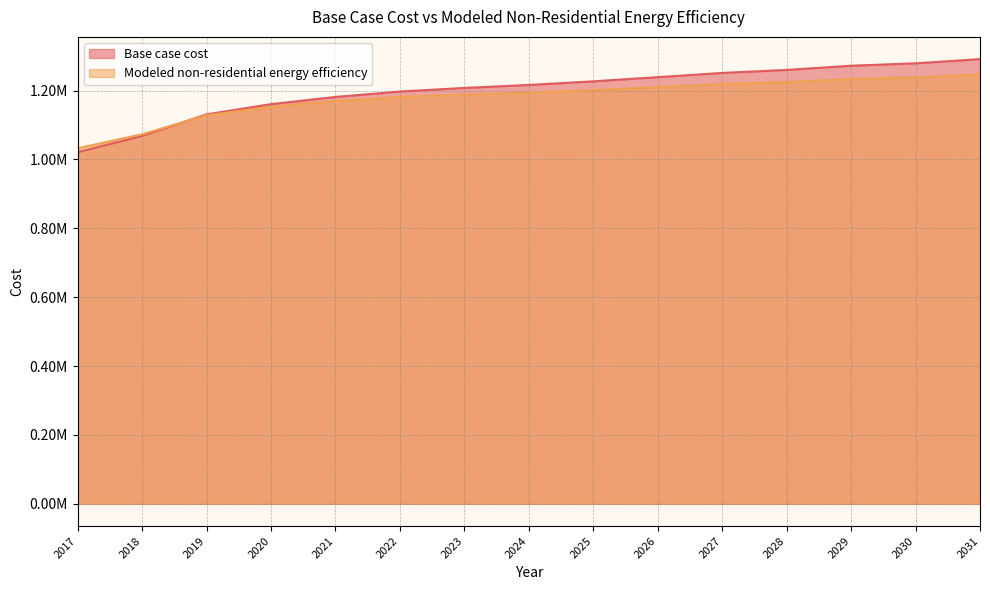

List the series in order of their peak value, lowest first.

Modeled non-residential energy efficiency, Base case cost